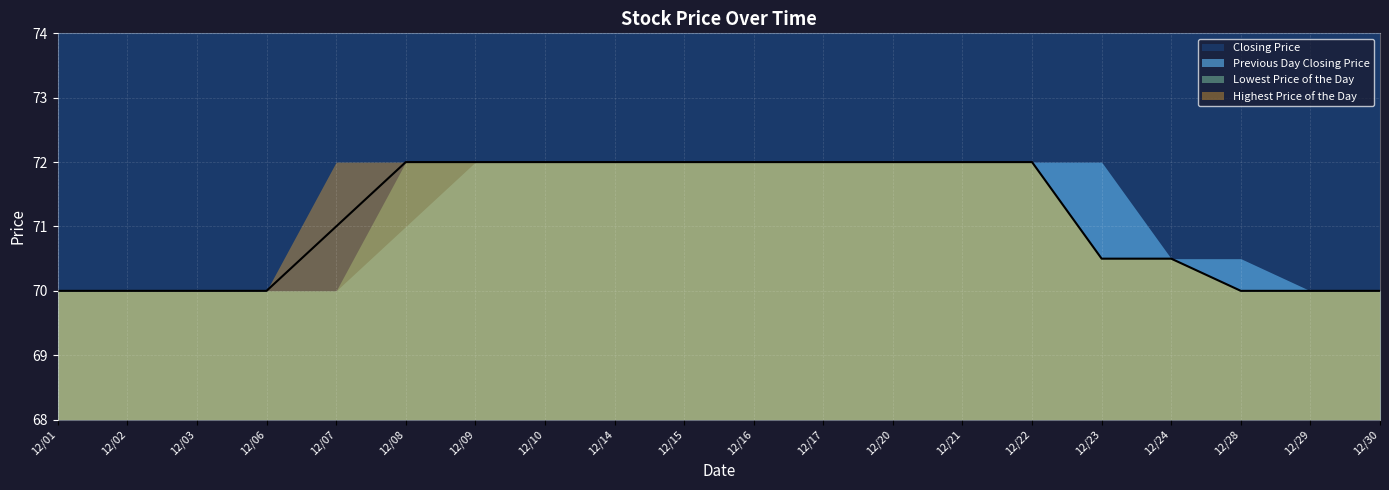

What is the average value of the Highest Price of the Day series?

71.2